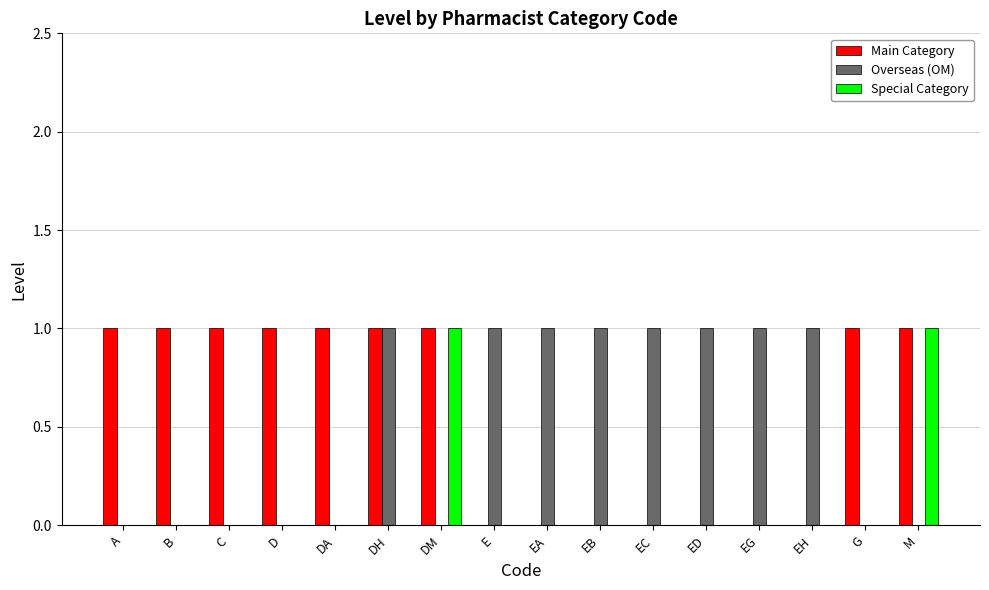

Is the value of Special Category at DA greater than the value of Main Category at DM?

No